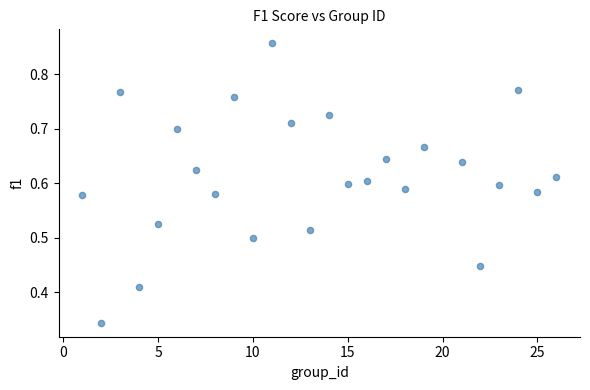

What is the range of X values (max minus min)?

25.0